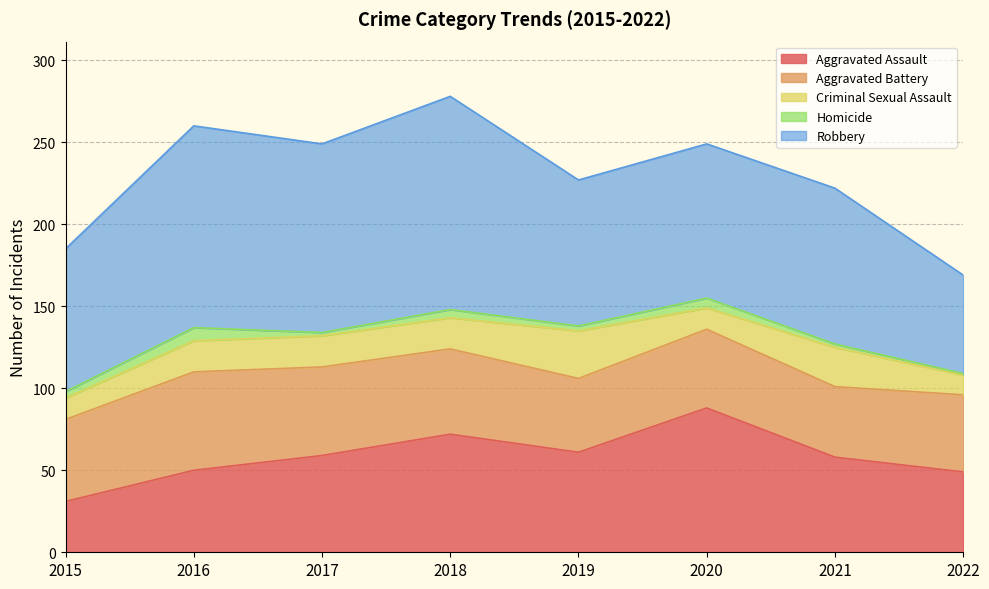

Is it true that Criminal Sexual Assault equals 28 at 2016?

False